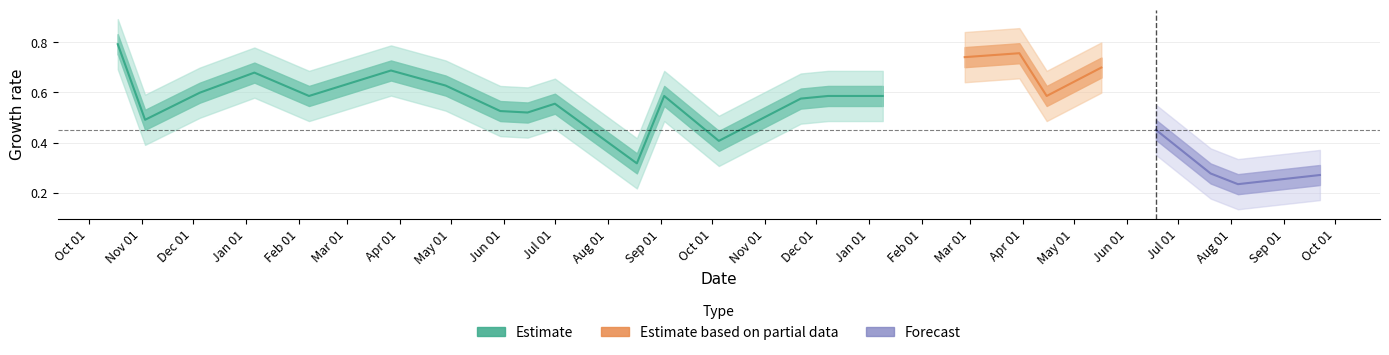

True or false: the data shows 0.2 at 8/5/2019.

True